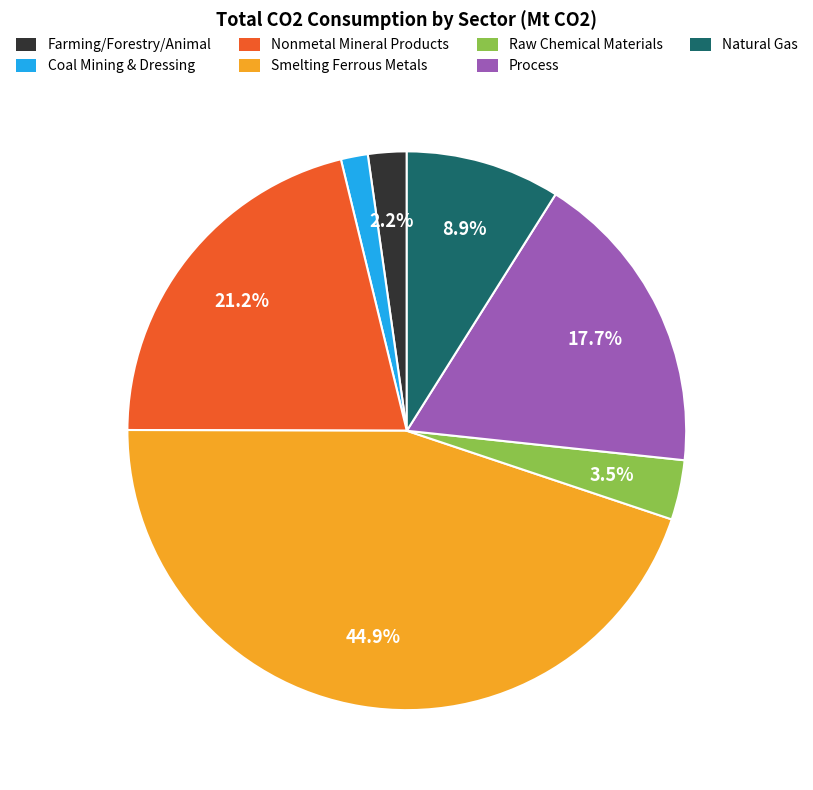

Between Farming/Forestry/Animal and Process, which is larger?

Process